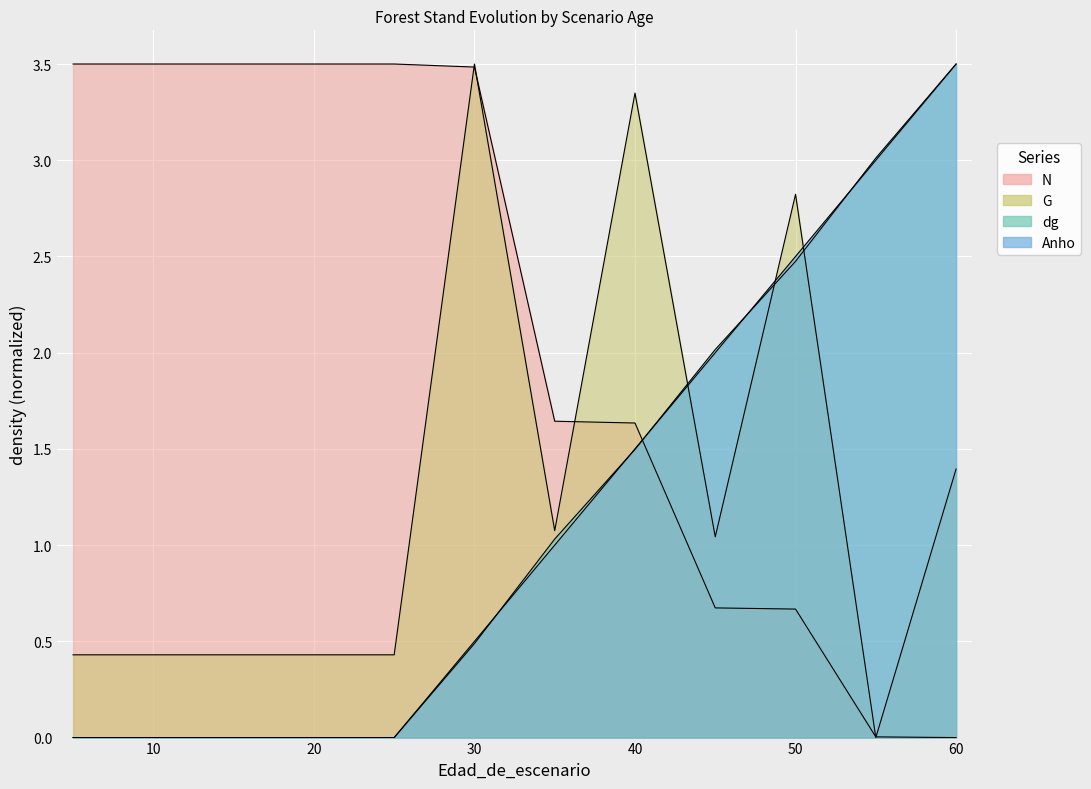

List the series in order of their peak value, lowest first.

G, dg, Anho, N